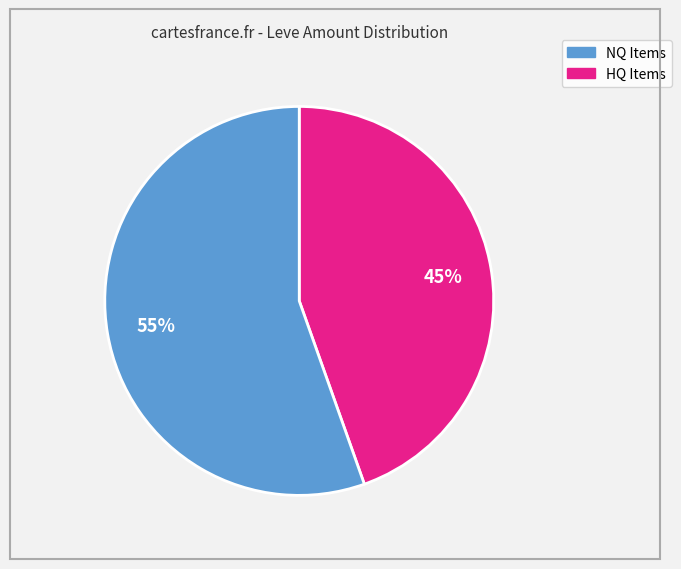

Count the number of slices in the pie.

2